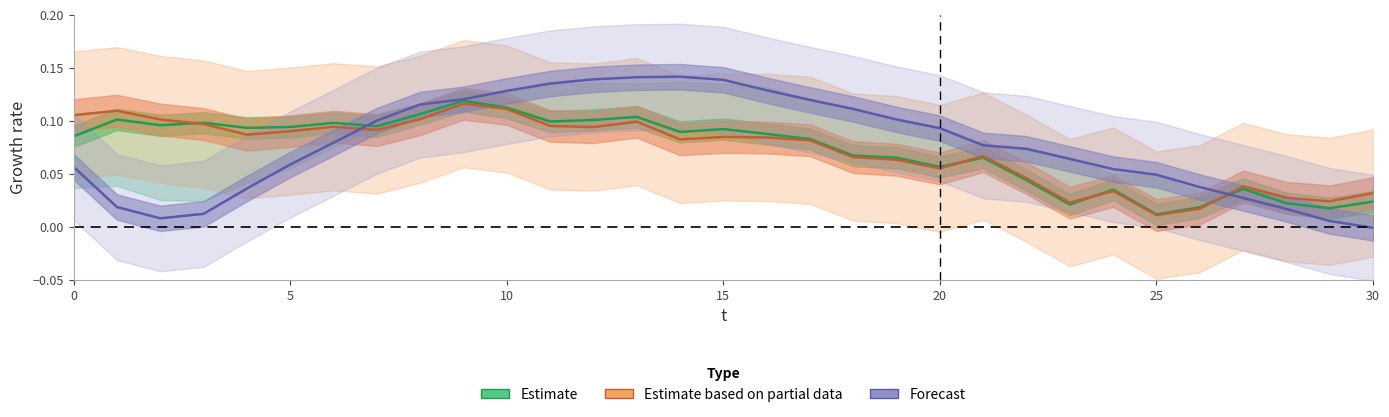

Which series changed the most between 10 and 22?

Estimate